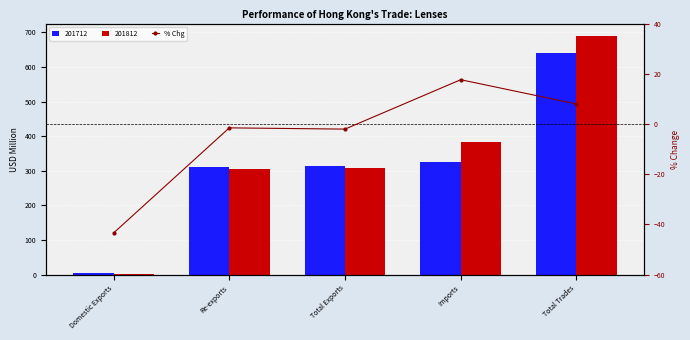

What position from the left is Imports?

4